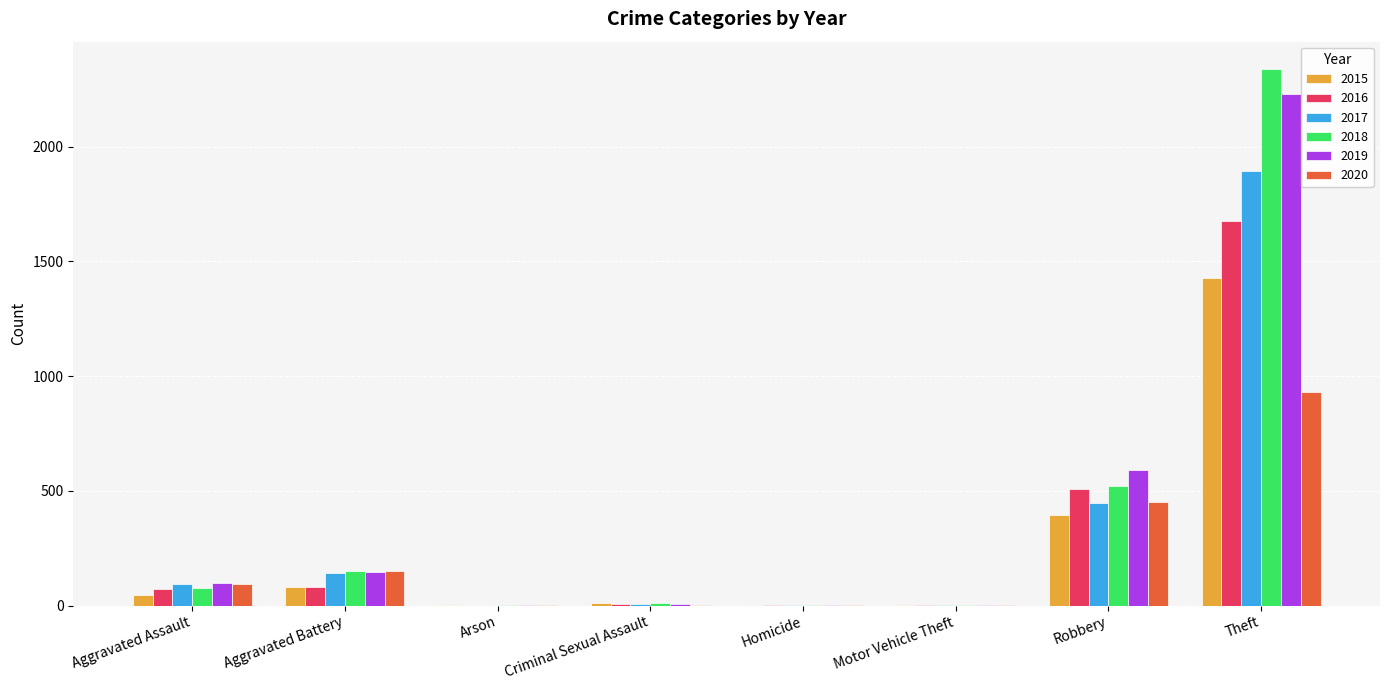

Does the chart contain stacked bars?

No